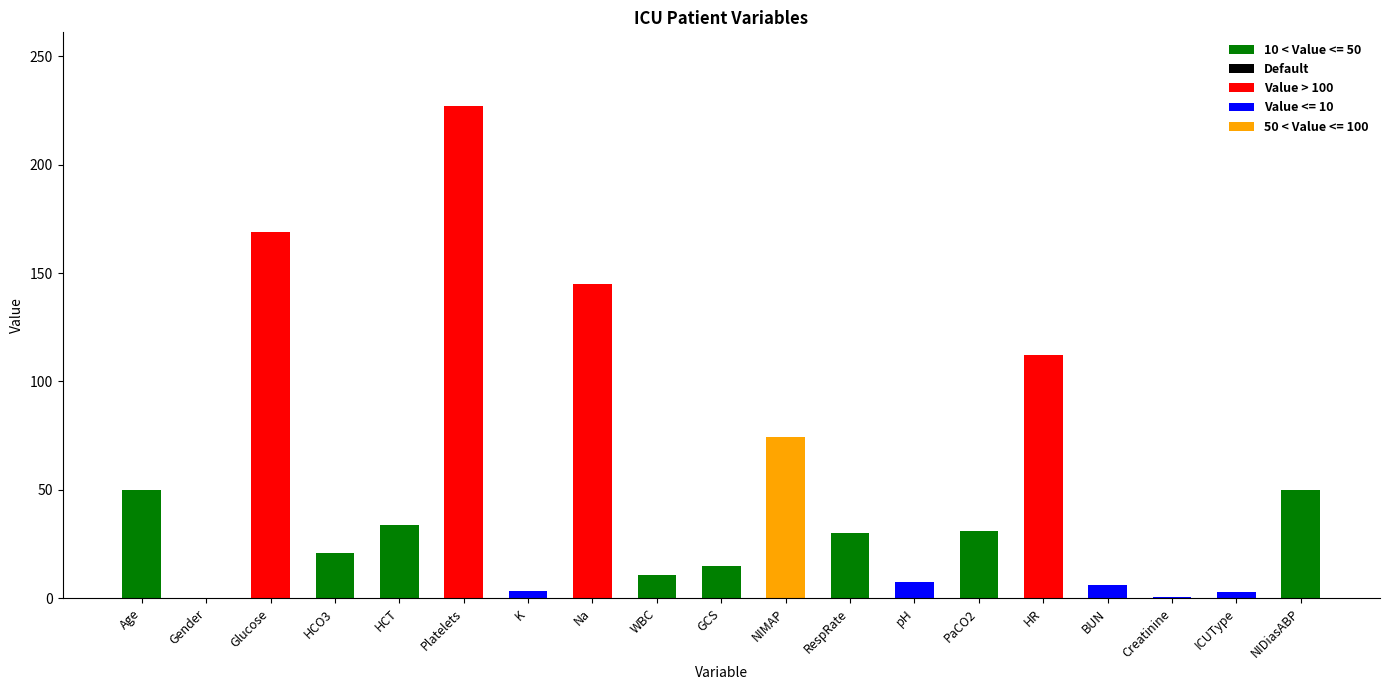

What is the sum of the values at HCO3 and BUN?

27.0